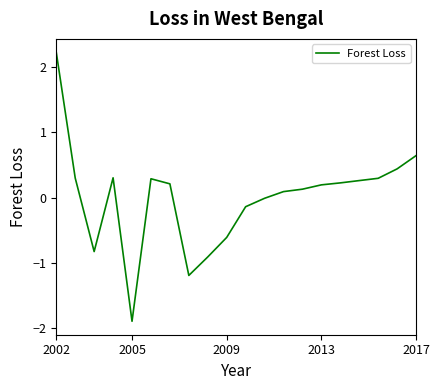

What is the minimum value shown in the chart?

-1.9